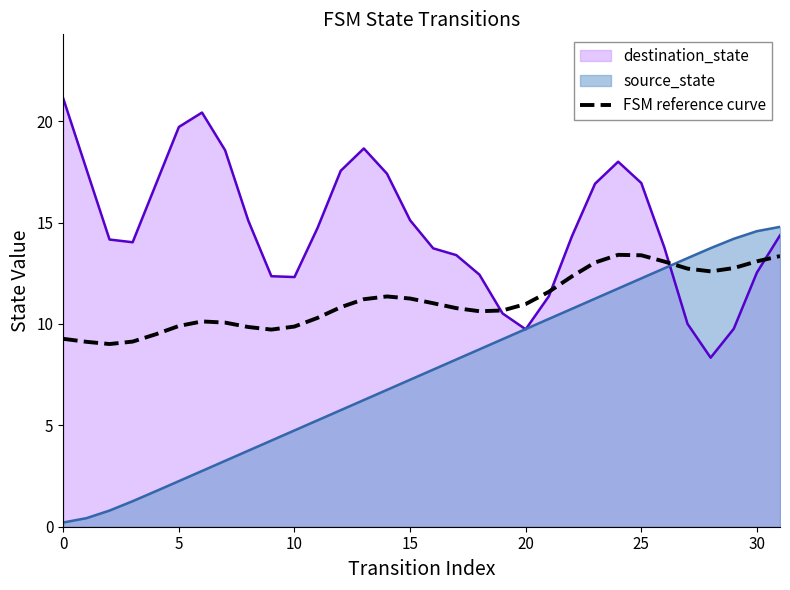

What is the greatest value displayed?

21.1